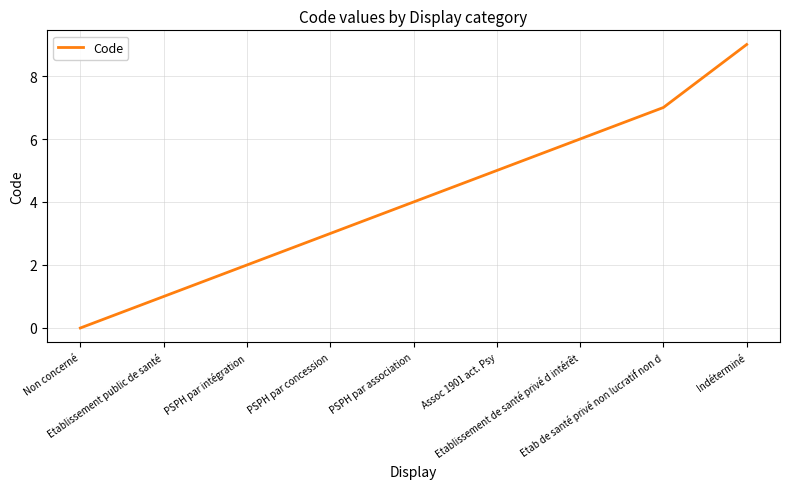

True or false: there are more than 2 points higher than both neighbors.

False